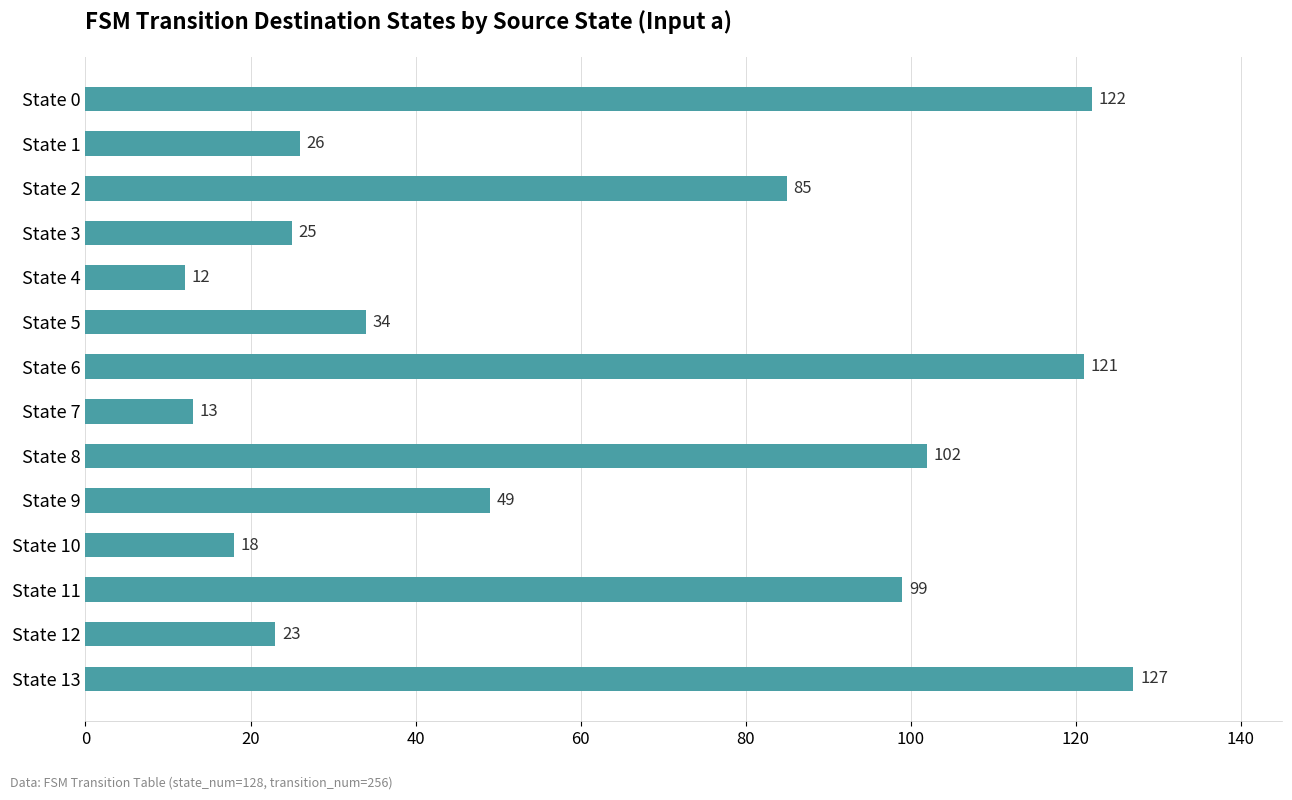

How many bars are there in total?

14